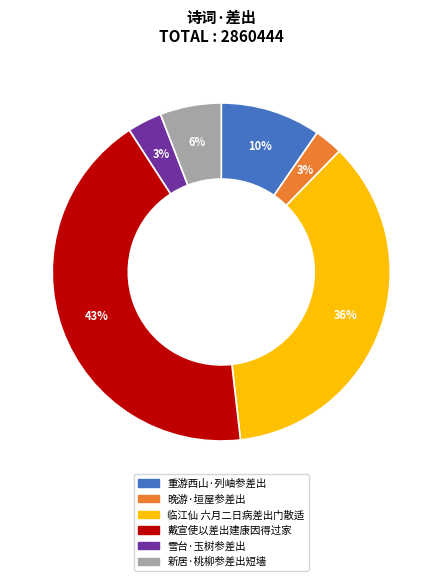

True or false: 重游西山·列岫参差出 accounts for 1% of the total.

False